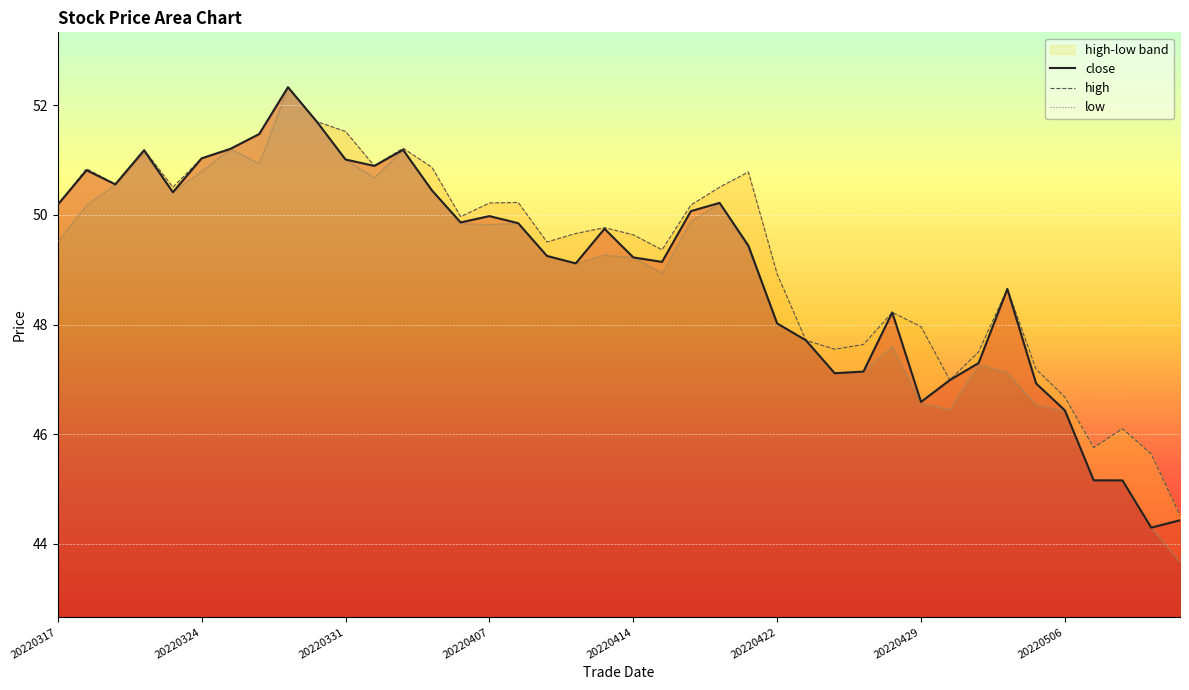

How many lines are shown in the chart?

3